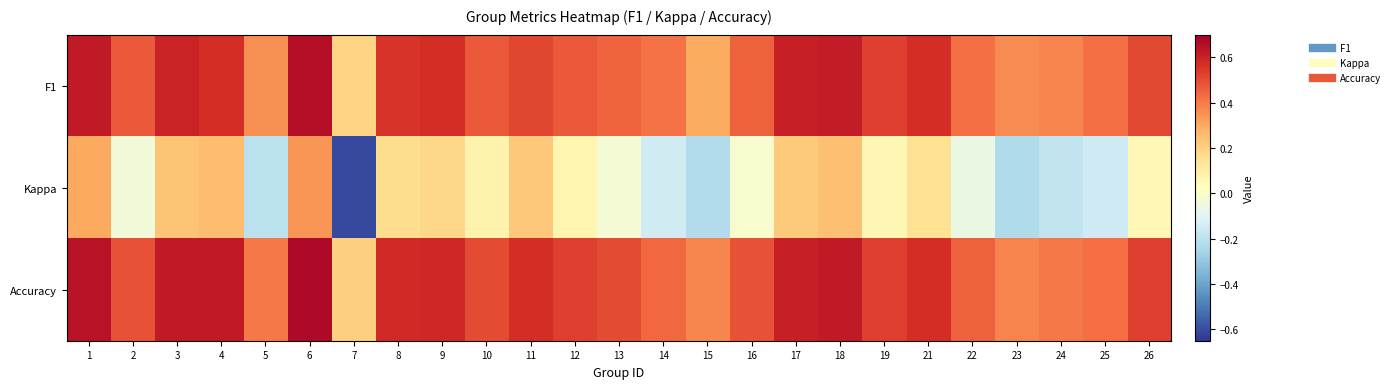

At how many categories does at least one series exceed 0?

25